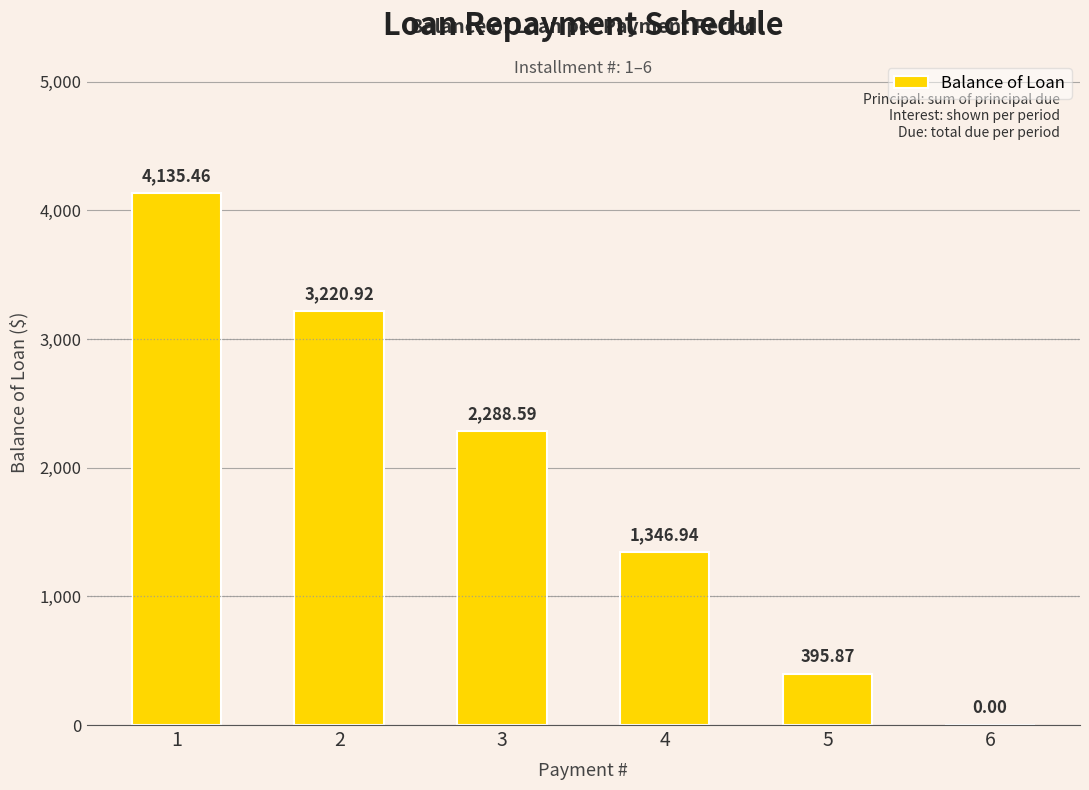

Between 5 and 3, which is larger?

3